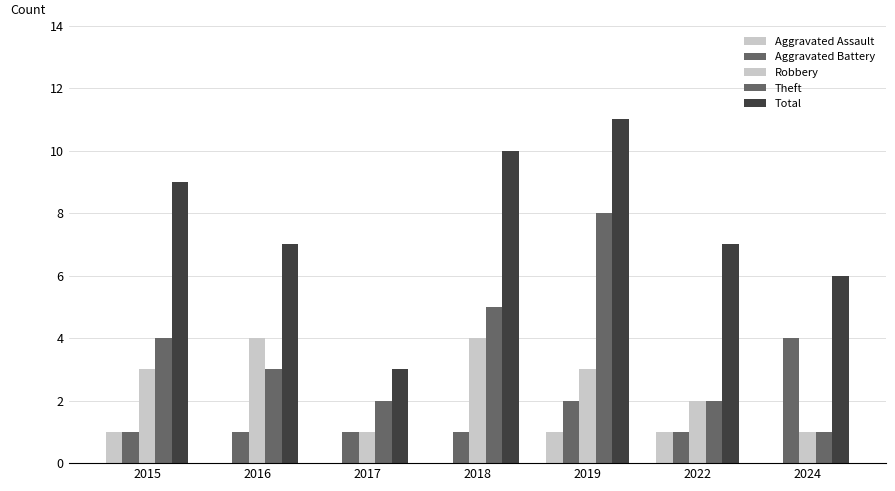

At 2024, list the series in order from smallest to largest.

Aggravated Assault, Robbery, Theft, Aggravated Battery, Total